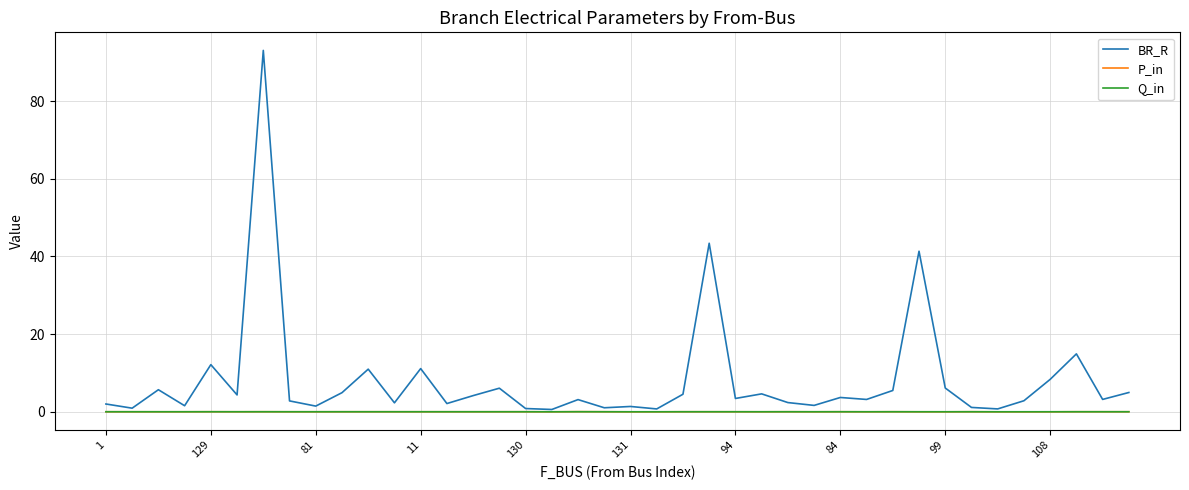

What is the maximum value for BR_R?

93.1